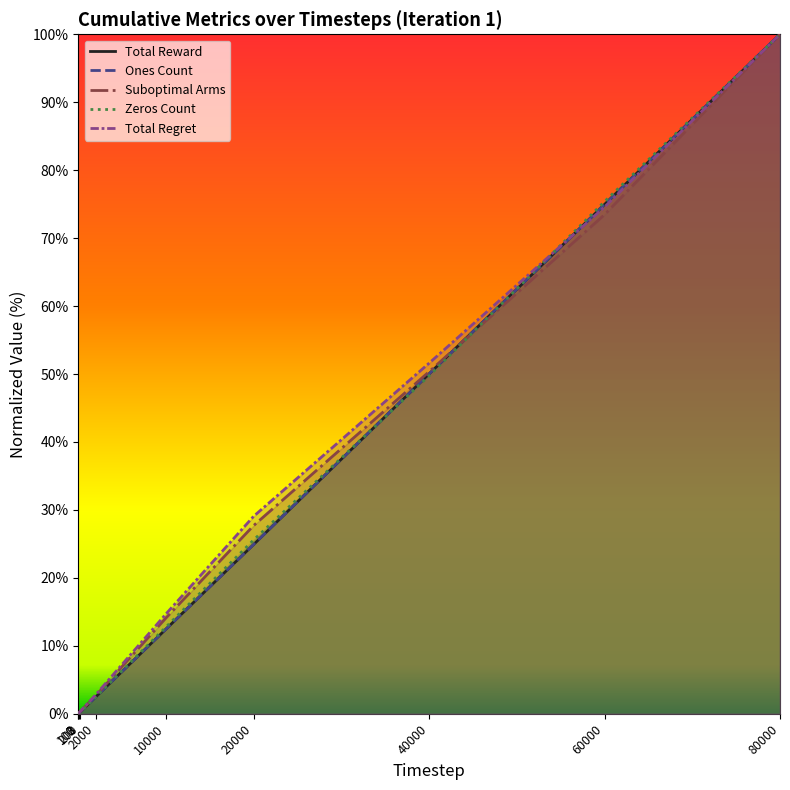

How many times do Total Reward and Zeros Count cross each other?

3